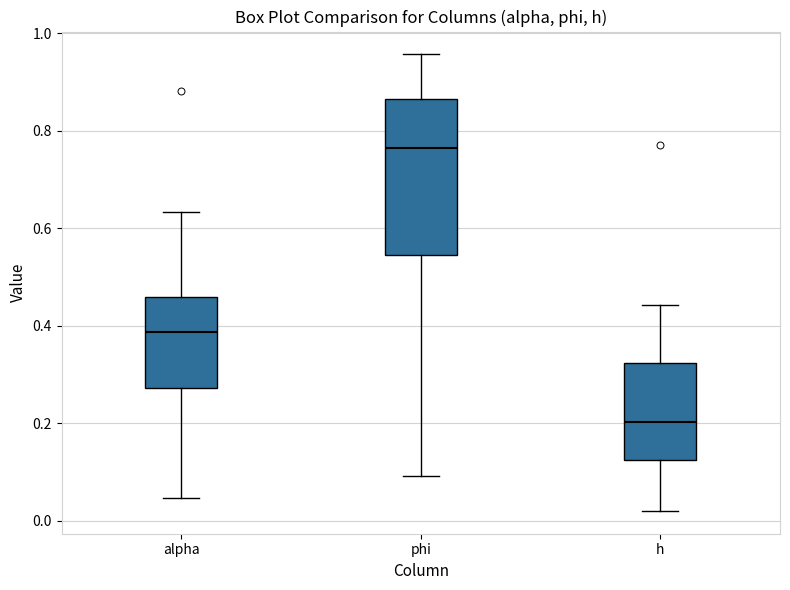

Comparing the boxes themselves (not the whiskers), which one is the tallest?

phi